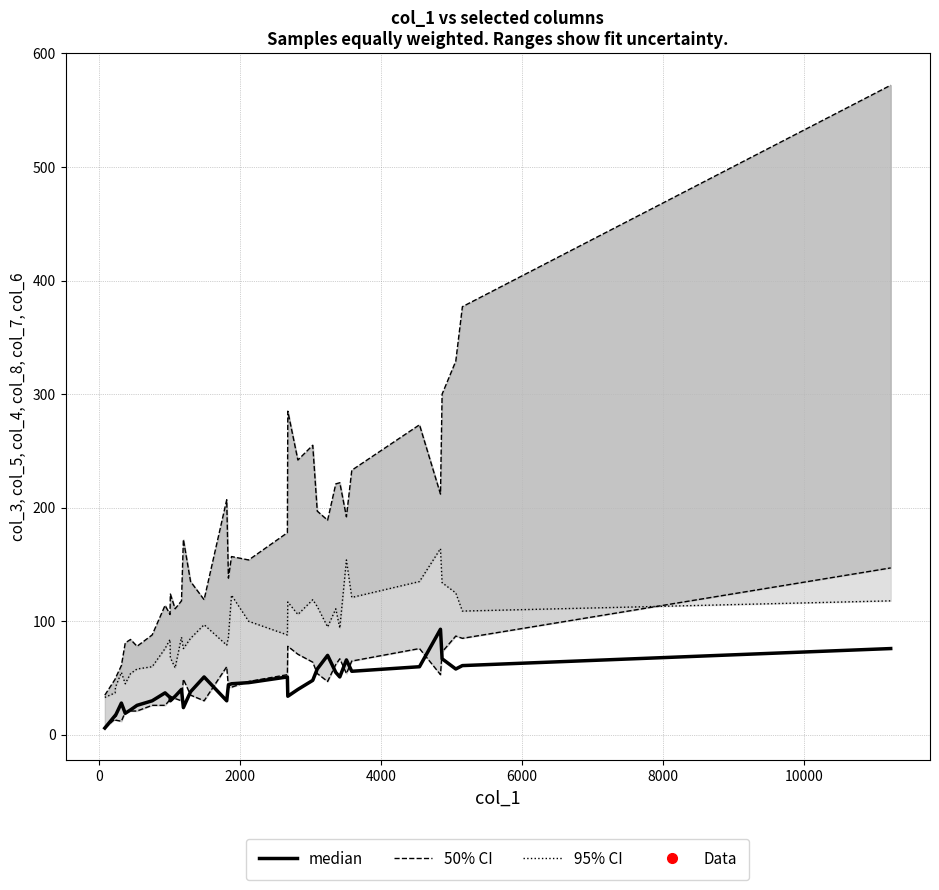

Is it true that 95% CI equals 33 at 13?

False